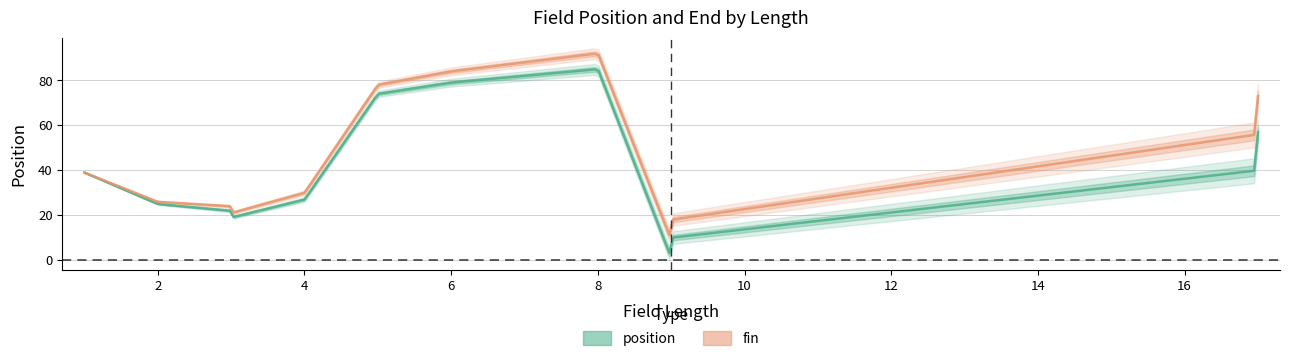

The fin series shows 64 at CRFUSPMSI. True or false?

False